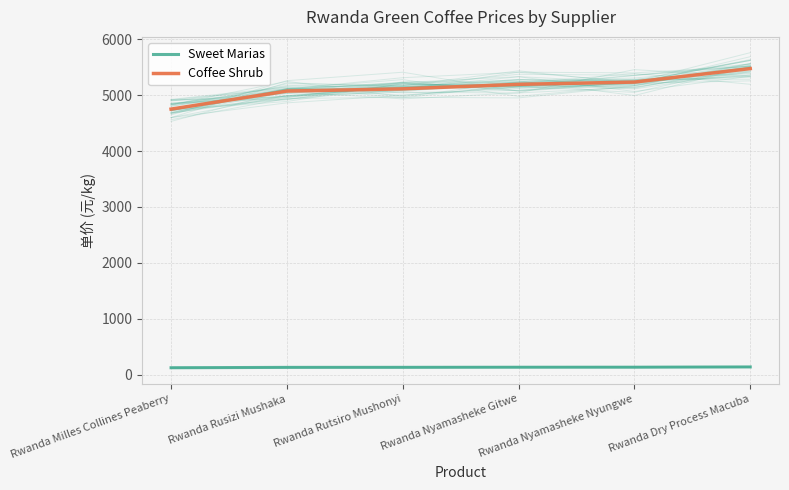

True or false: Coffee Shrub and Sweet Marias intersect in this chart.

False